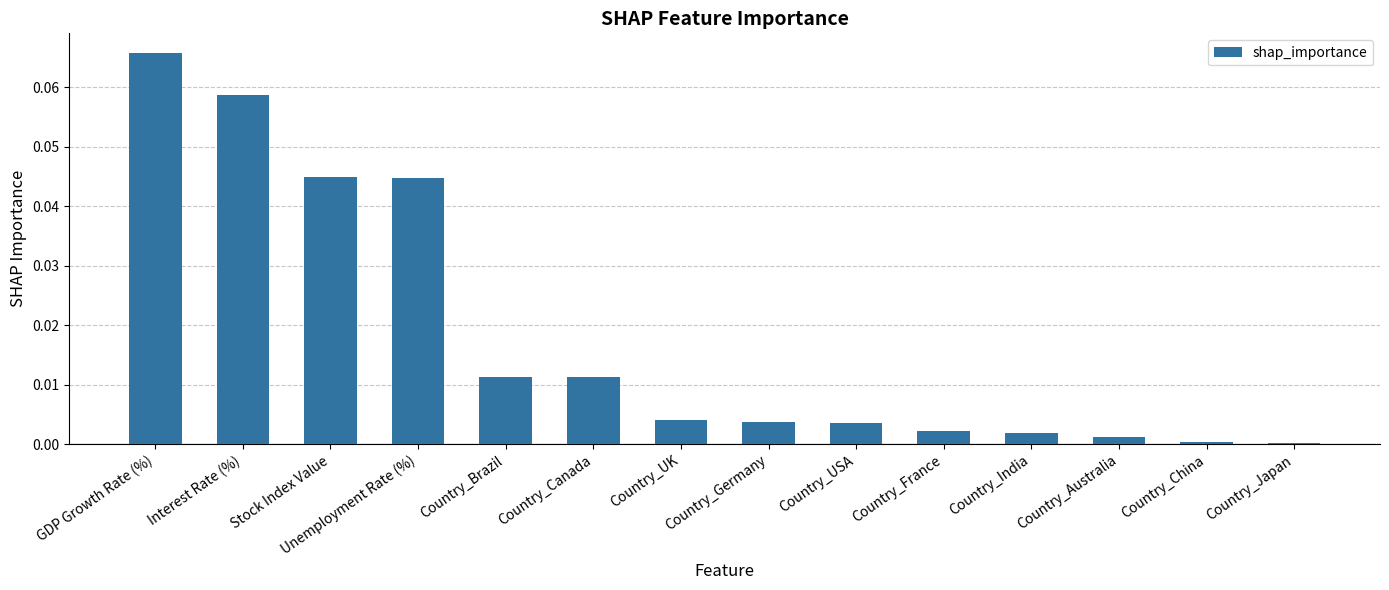

What position from the right is Country_China?

2